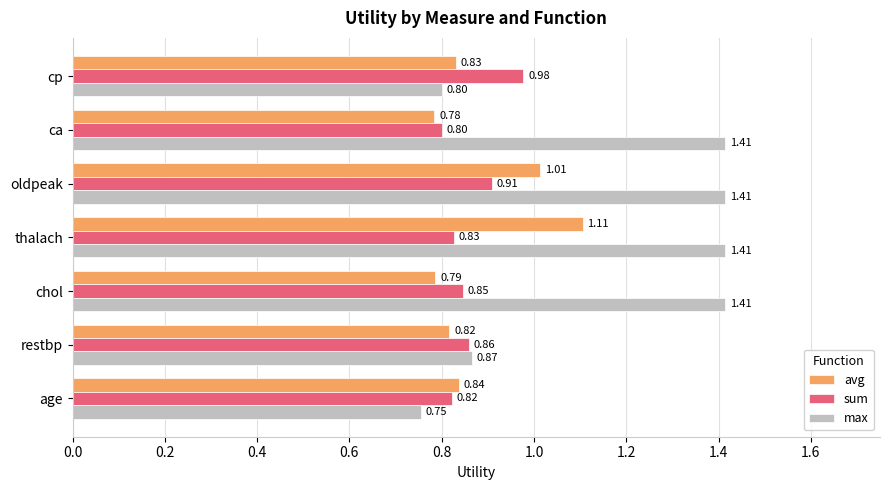

How many categories are shown in the chart?

7